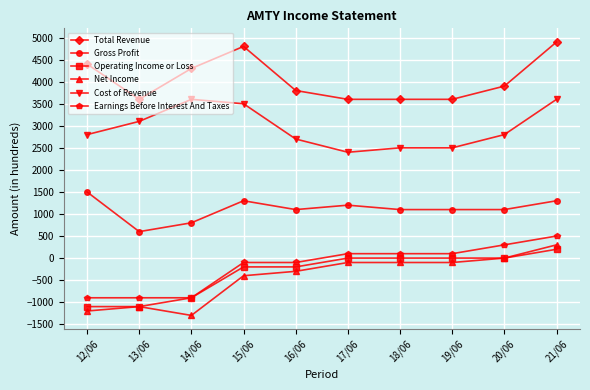

Which series has the largest total across all categories?

Total Revenue